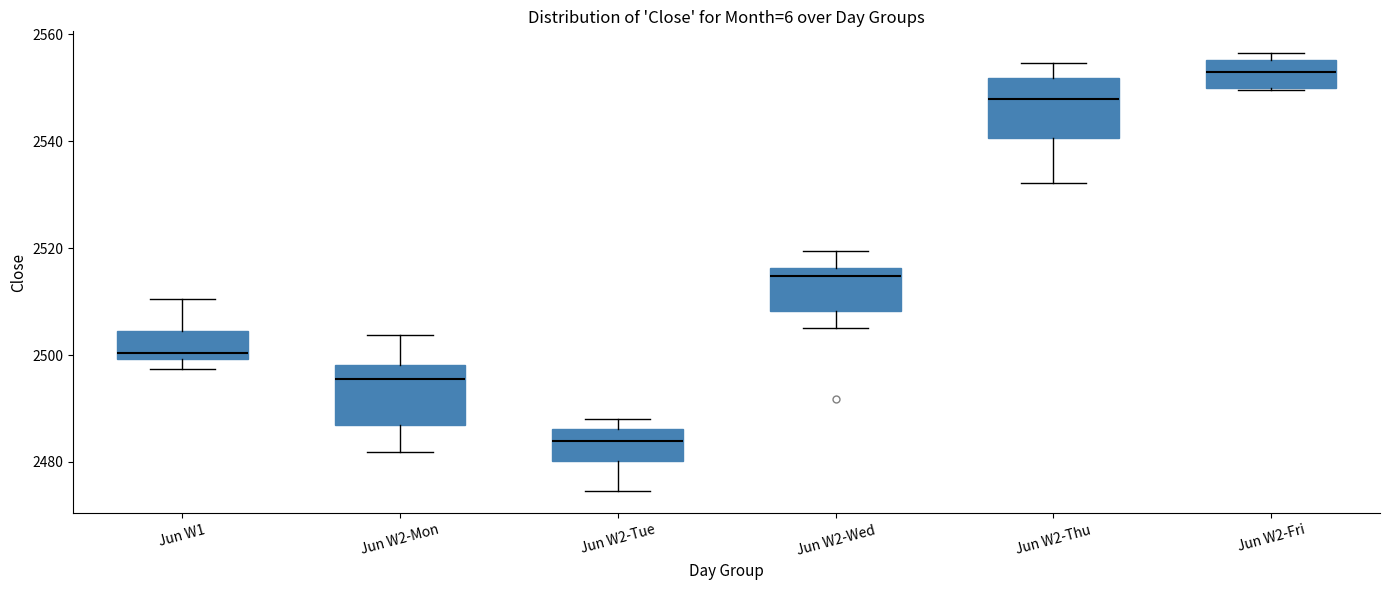

Which box has the lowest median line?

Jun W2-Tue